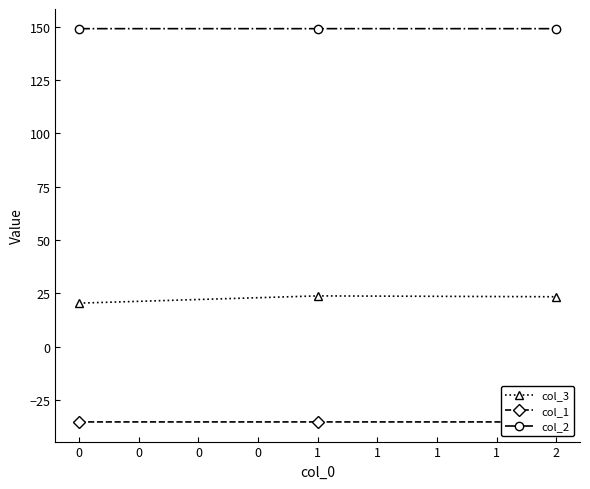

Is it true that col_3 equals 23.4 at 2?

True